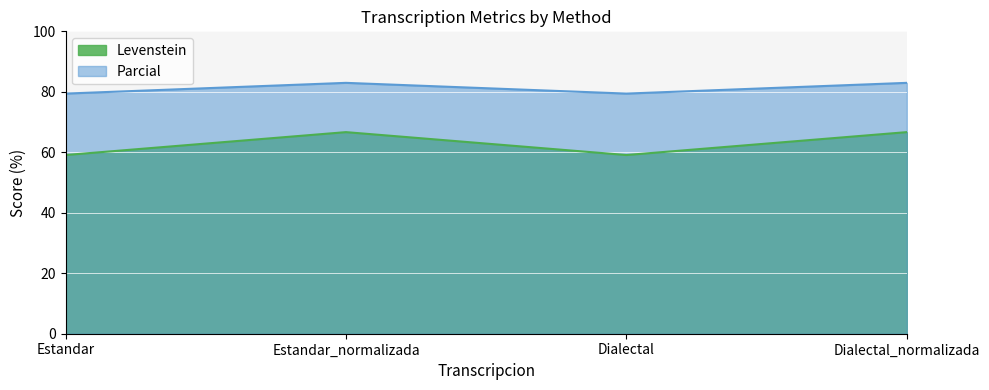

What is the sum of all Parcial values?

324.7